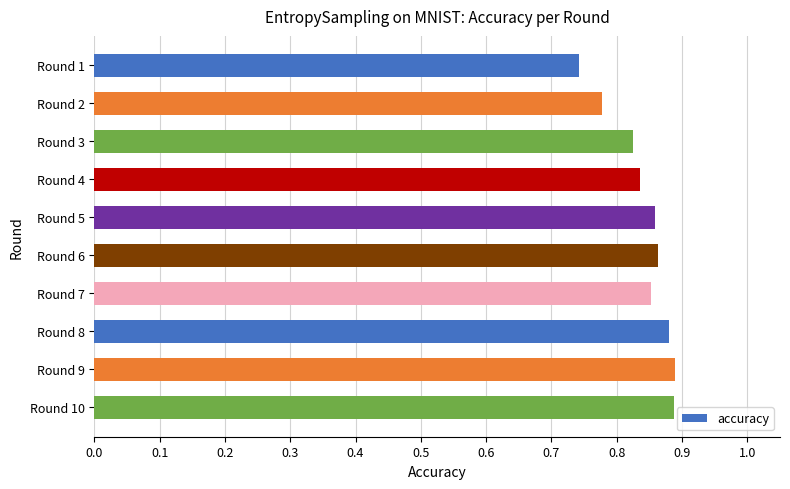

What is the sum of all values?

8.4